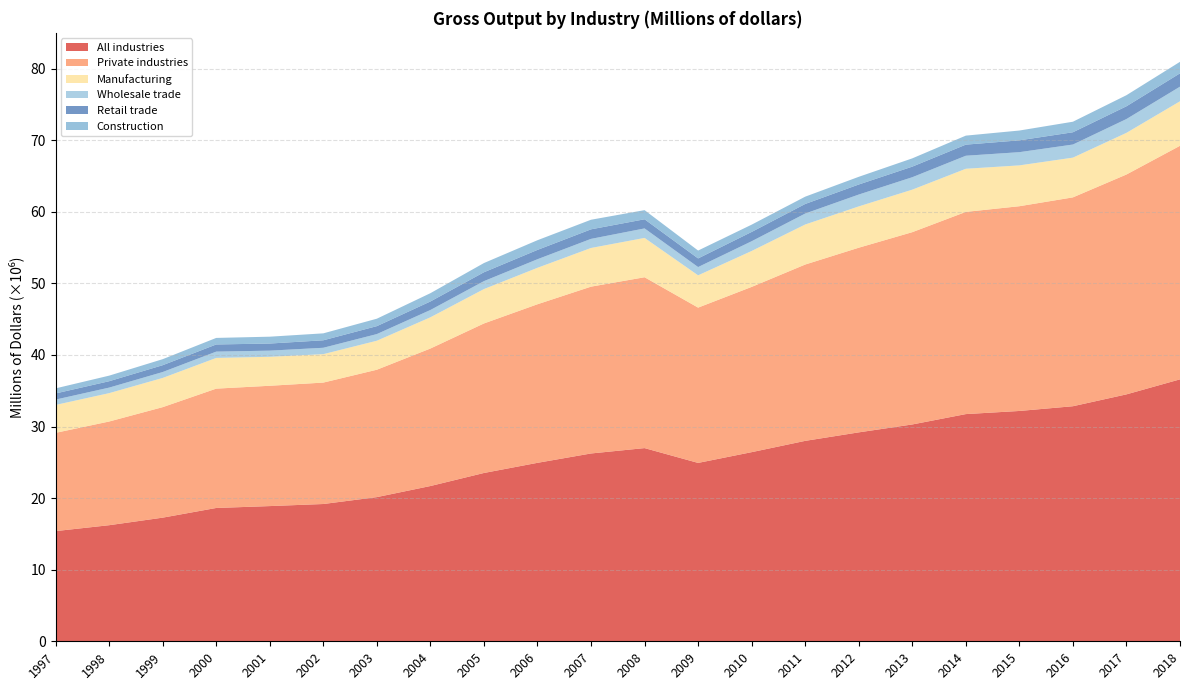

Reading left to right, transcribe all the data shown in this chart.

All industries: 1997=15393320	1998=16216785	1999=17272311	2000=18623870	2001=18888252	2002=19178255	2003=20141244	2004=21690160	2005=23512947	2006=24931355	2007=26238500	2008=26989209	2009=24919477	2010=26422363	2011=27999497	2012=29186848	2013=30291347	2014=31740043	2015=32176657	2016=32838510	2017=34495447	2018=36593325
Private industries: 1997=13728169	1998=14487020	1999=15437558	2000=16672777	2001=16809081	2002=16963427	2003=17798089	2004=19210489	2005=20889675	2006=22154281	2007=23305632	2008=23869214	2009=21695674	2010=23087247	2011=24635110	2012=25797086	2013=26864969	2014=28248483	2015=28604387	2016=29178654	2017=30717502	2018=32631095
Manufacturing: 1997=3897971	1998=3962464	1999=4079847	2000=4290462	2001=4046832	2002=3971611	2003=4050673	2004=4361729	2005=4804582	2006=5093517	2007=5404030	2008=5493739	2009=4511065	2010=5019104	2011=5592871	2012=5771296	2013=5939329	2014=6025468	2015=5705524	2016=5551049	2017=5818869	2018=6217035
Wholesale trade: 1997=747153	1998=772731	1999=826239	2000=880498	2001=860337	2002=891879	2003=929221	2004=1019313	2005=1107735	2006=1196837	2007=1270853	2008=1327125	2009=1154752	2010=1359199	2011=1530787	2012=1654978	2013=1734795	2014=1819133	2015=1845162	2016=1831162	2017=1929653	2018=2040845
Retail trade: 1997=857282	1998=892213	1999=953695	2000=1000039	2001=992262	2002=1045303	2003=1108007	2004=1190551	2005=1239713	2006=1302079	2007=1333963	2008=1277235	2009=1207715	2010=1299657	2011=1335930	2012=1403508	2013=1480021	2014=1550954	2015=1651483	2016=1714043	2017=1782155	2018=1862816
Construction: 1997=709092	1998=779602	1999=841640	2000=913886	2001=956910	2002=969697	2003=1039480	2004=1158060	2005=1287144	2006=1353620	2007=1339134	2008=1275777	2009=1098960	2010=1016651	2011=1020485	2012=1074580	2013=1155700	2014=1258772	2015=1370870	2016=1473121	2017=1547268	2018=1608406